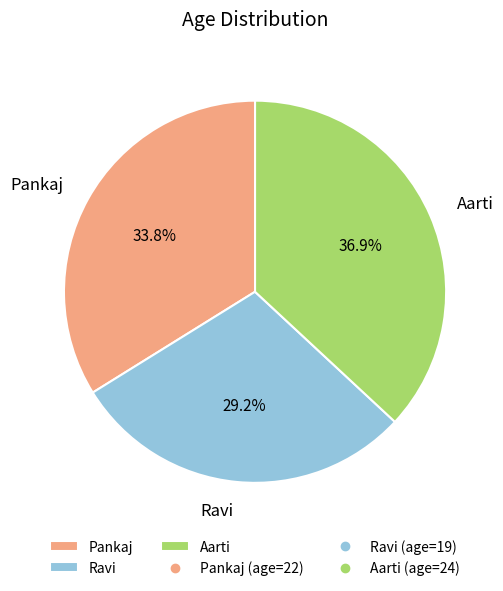

Which has a higher value, Ravi or Aarti?

Aarti